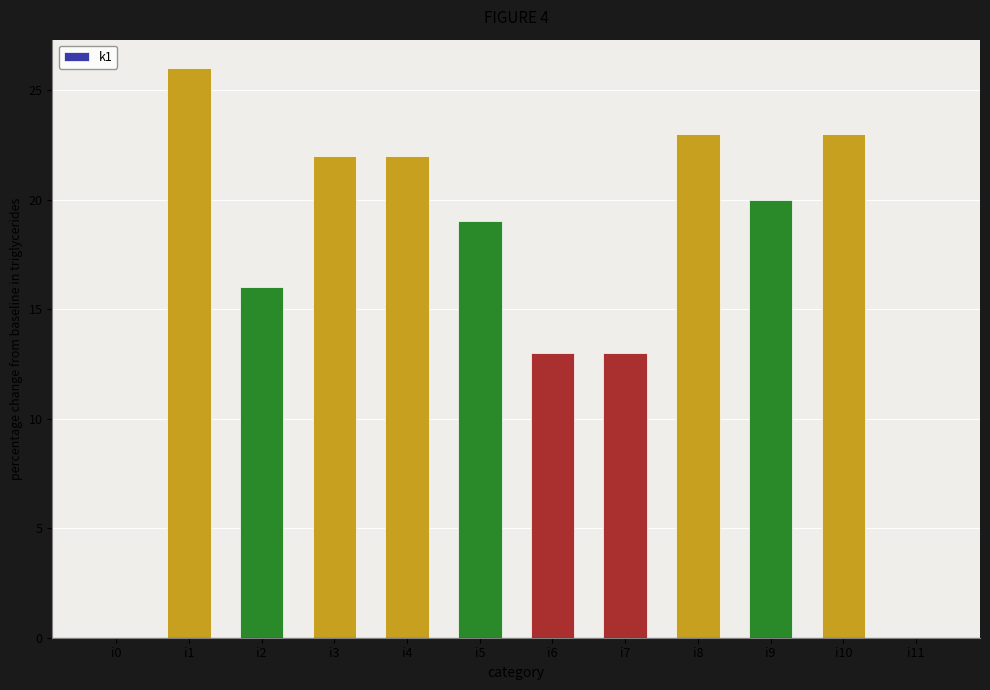

What is the ratio of the value at i6 to the value at i5?

0.7